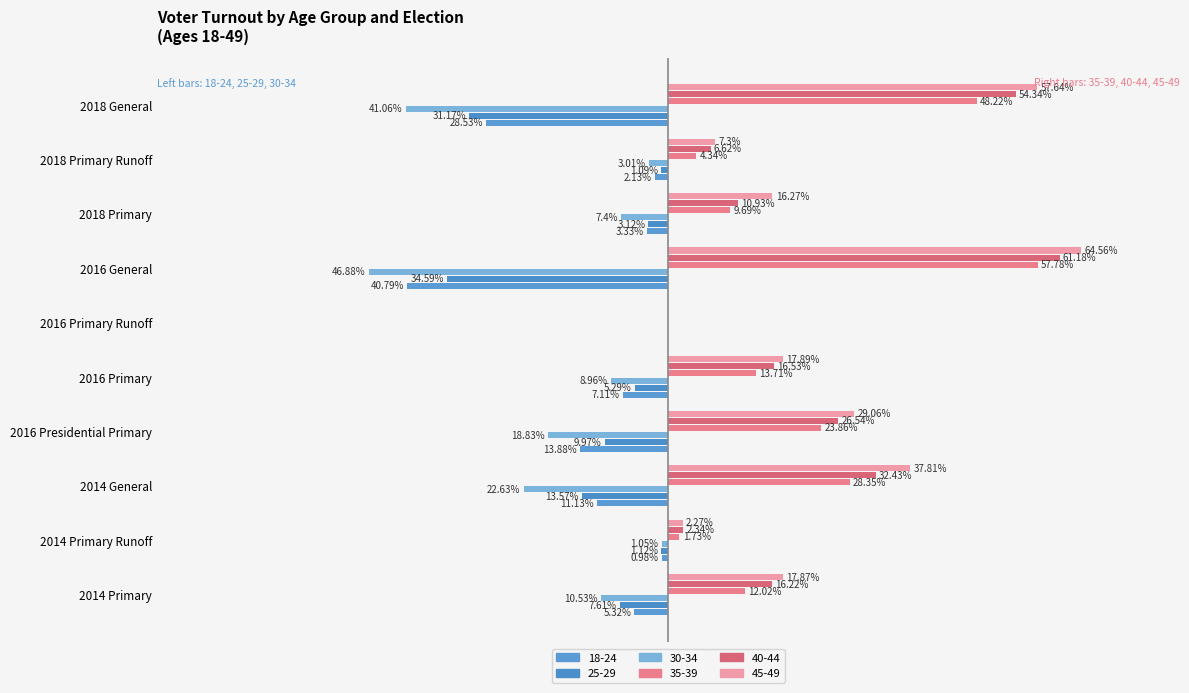

What is the value of the 45-49 bar at the 8th from the left?

16.3